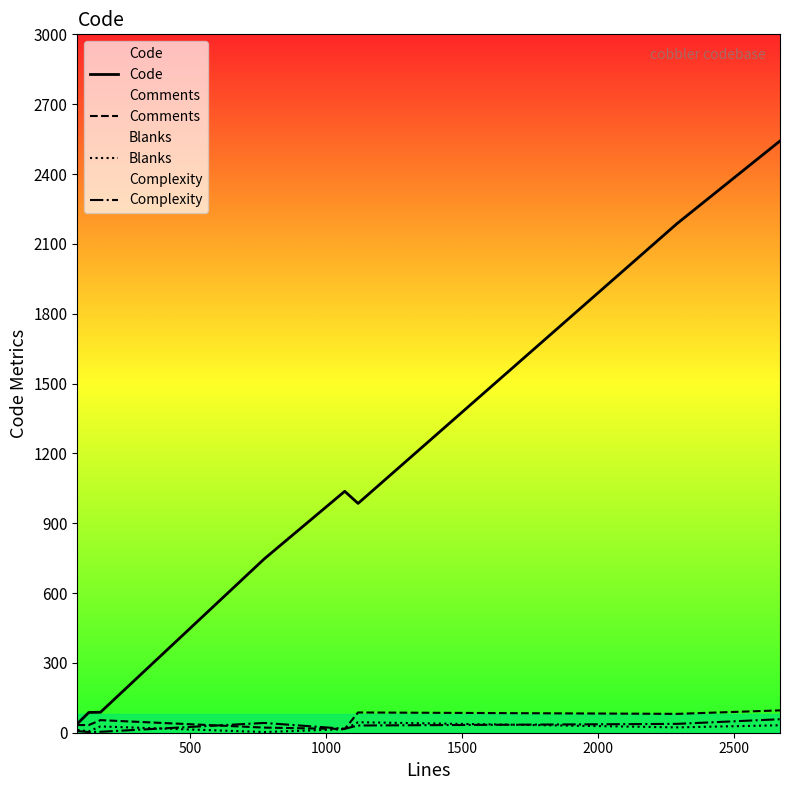

Which series has the largest total across all categories?

Code